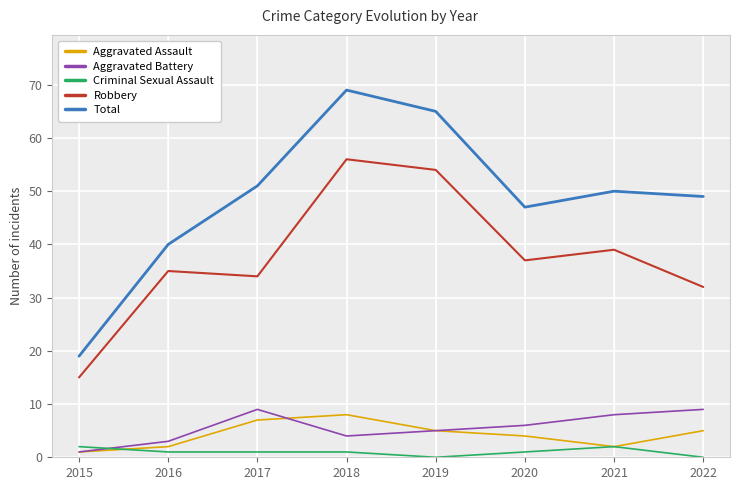

At which category does Aggravated Battery reach its first local valley?

2018